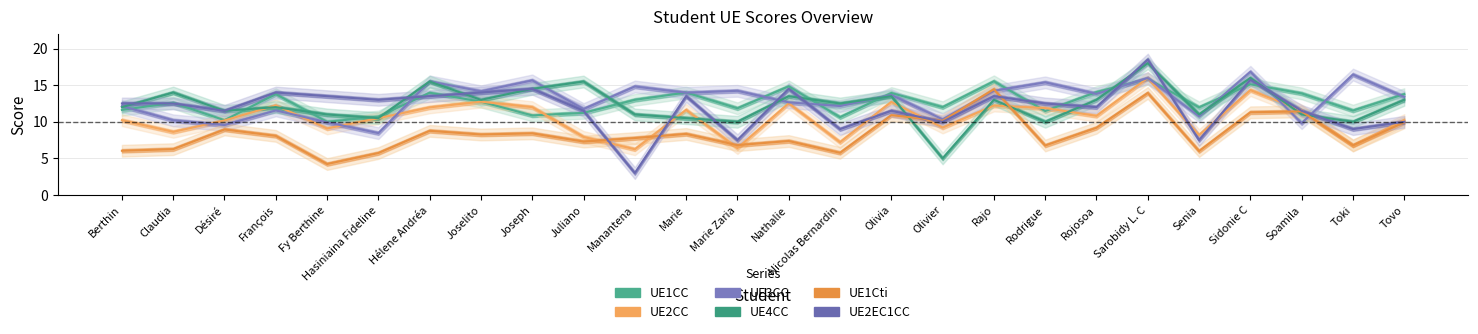

What is the difference between the UE2CC values at Juliano and Nicolas Bernardin?

0.7